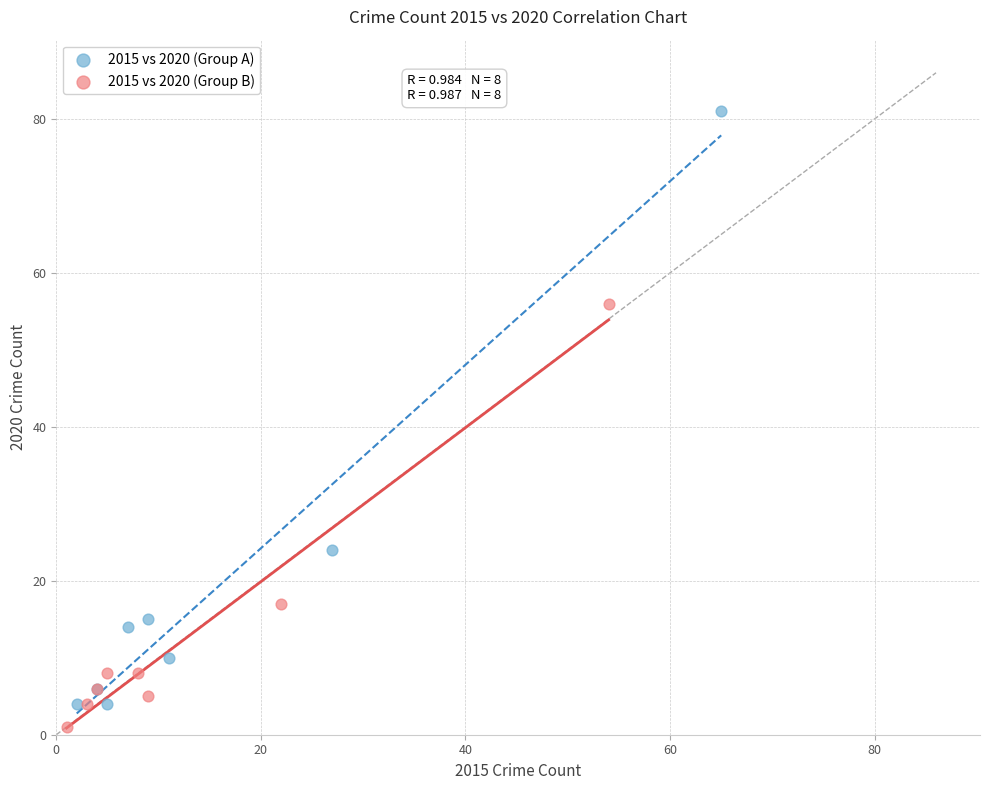

Which series reaches the maximum Y coordinate?

2015 vs 2020 (Group A)